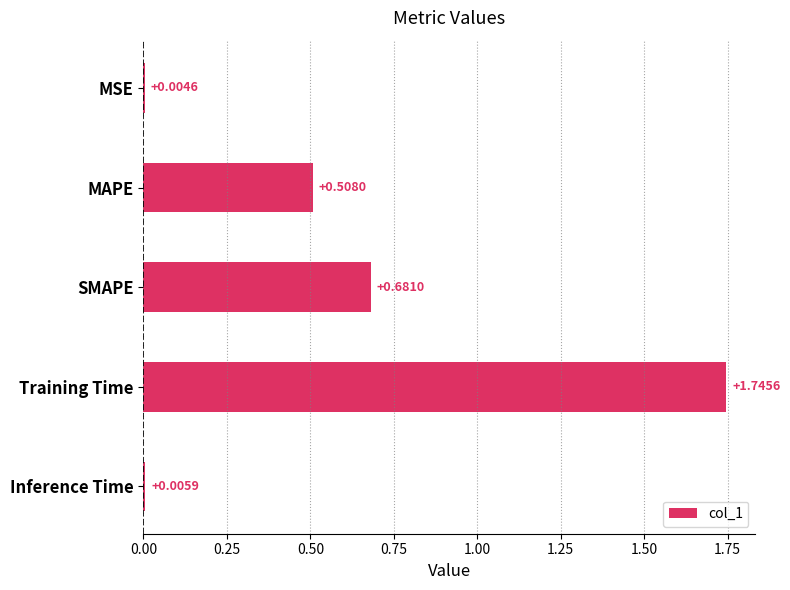

At which category does the chart reach its peak across all series?

Training Time